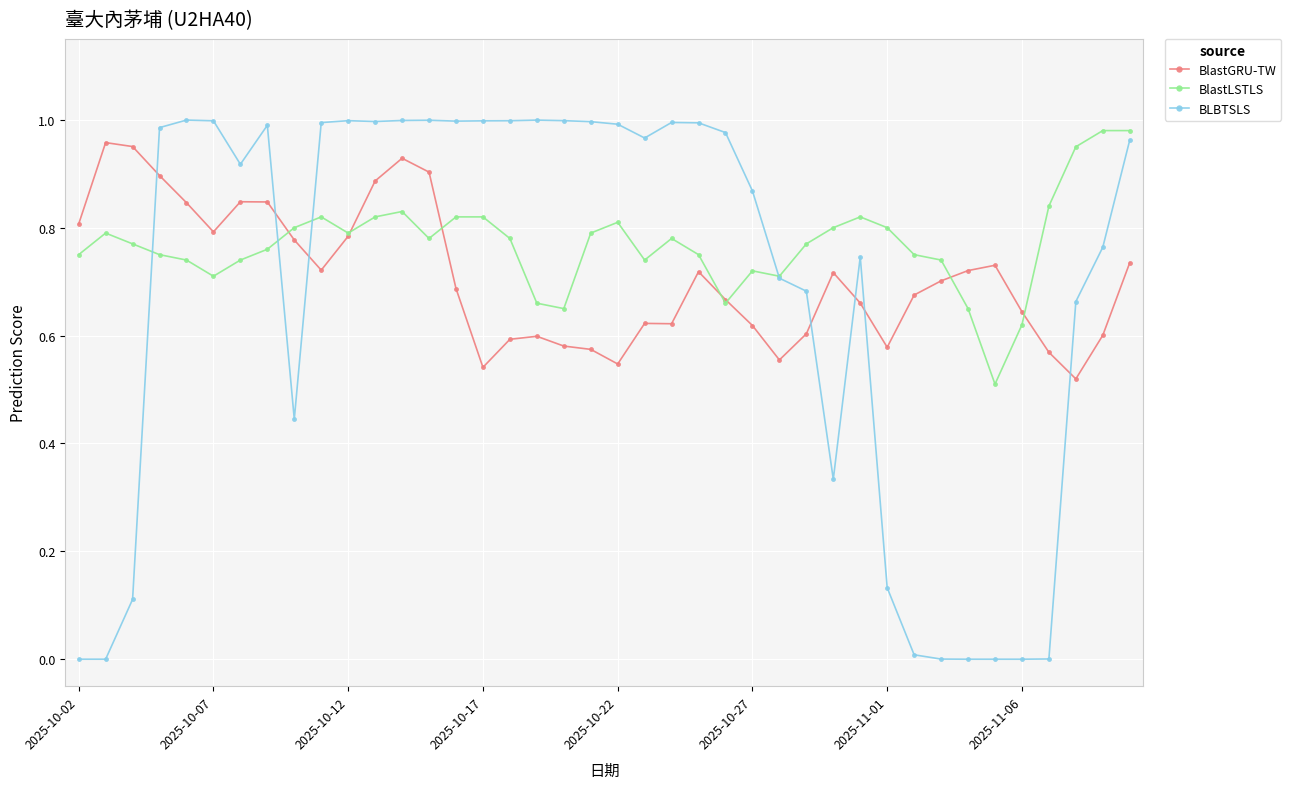

Which series has the widest spread of values?

BLBTSLS